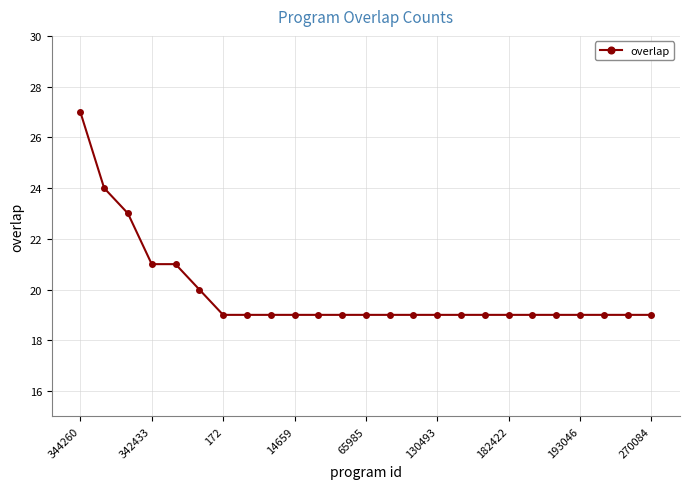

What is the value of the 3rd point from the left?

23